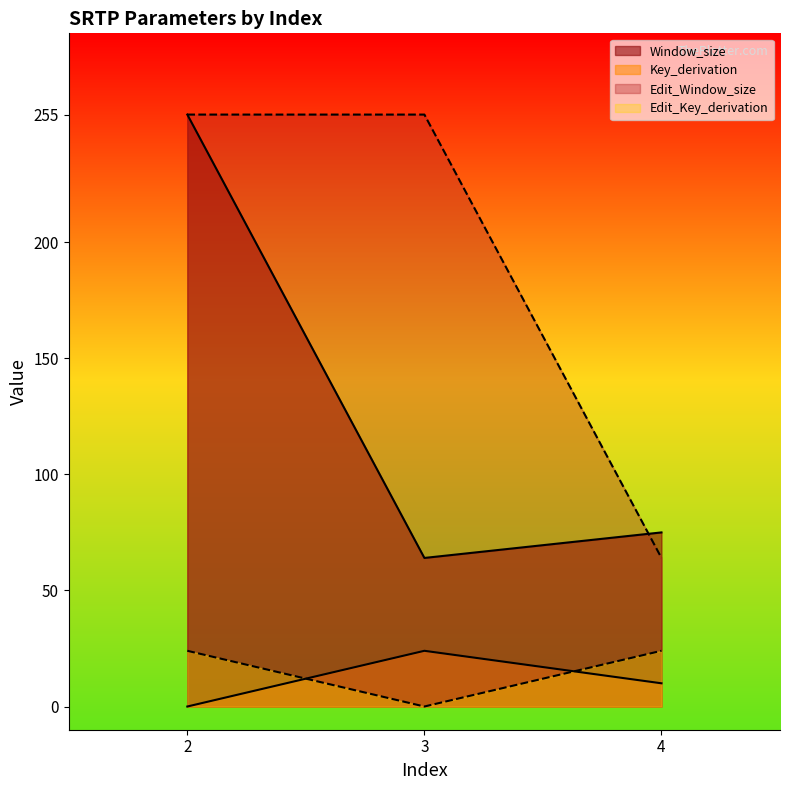

What is the sum of the Edit_Key_derivation values at 4 and 3?

24